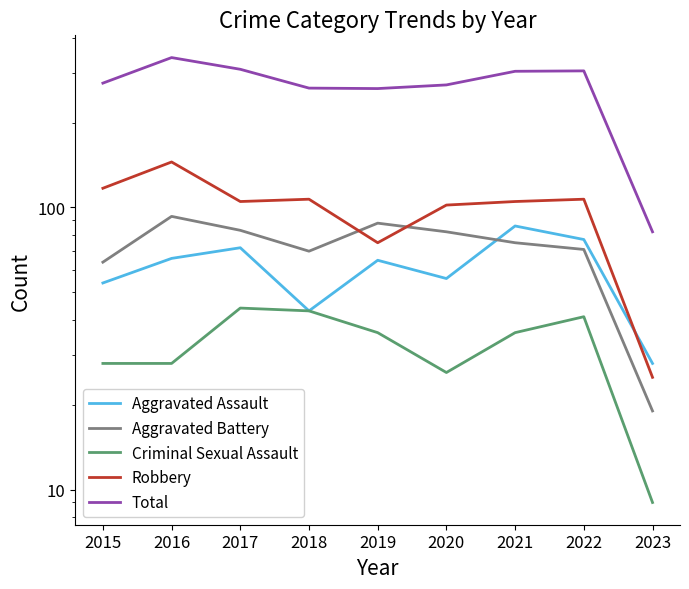

Is the value of Aggravated Assault at 2018 greater than the value of Aggravated Battery at 2017?

No